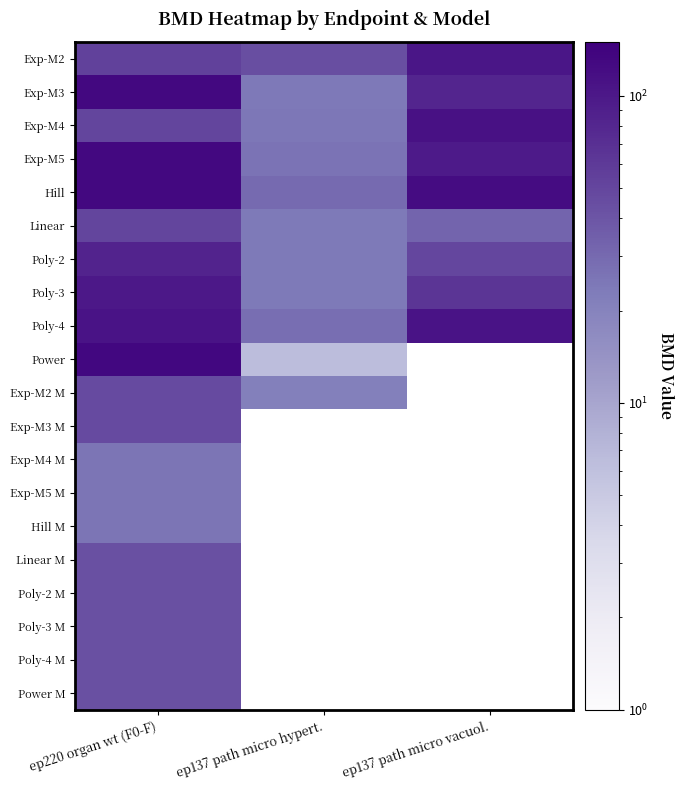

What is the spread (max minus min) of values at ep137 path micro vacuol.?

89.8